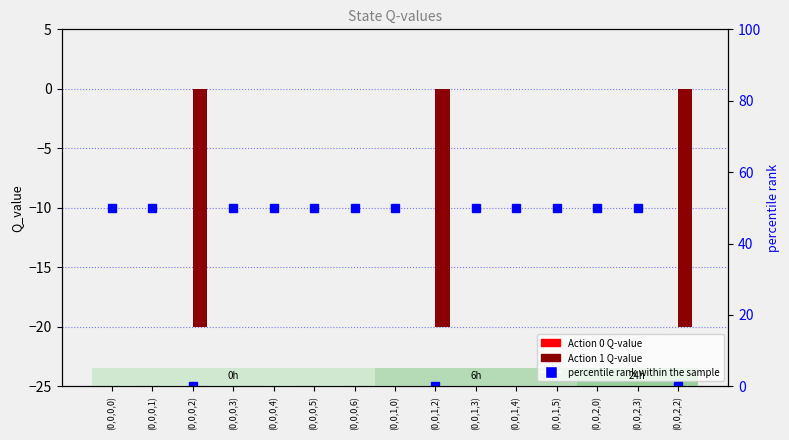

List the labels in order of Action 0 value, largest first.

(0,0,0,0), (0,0,0,1), (0,0,0,2), (0,0,0,3), (0,0,0,4), (0,0,0,5), (0,0,0,6), (0,0,1,0), (0,0,1,2), (0,0,1,3), (0,0,1,4), (0,0,1,5), (0,0,2,0), (0,0,2,3), (0,0,2,2)